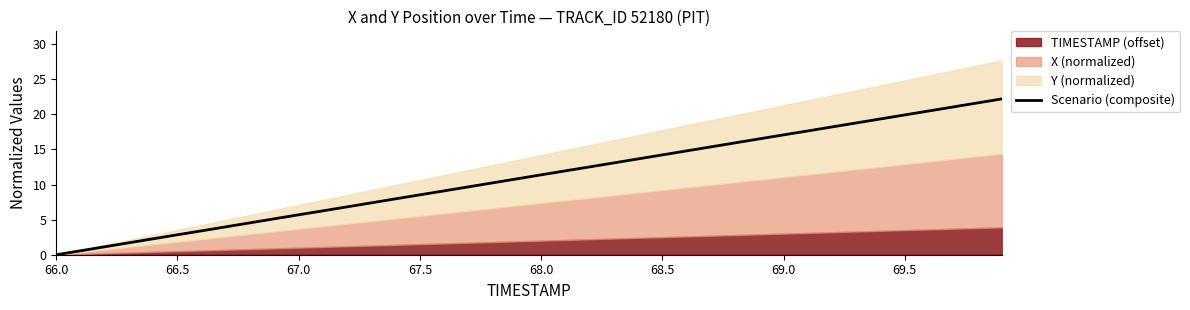

The value at 34 is 7.9. True or false?

False